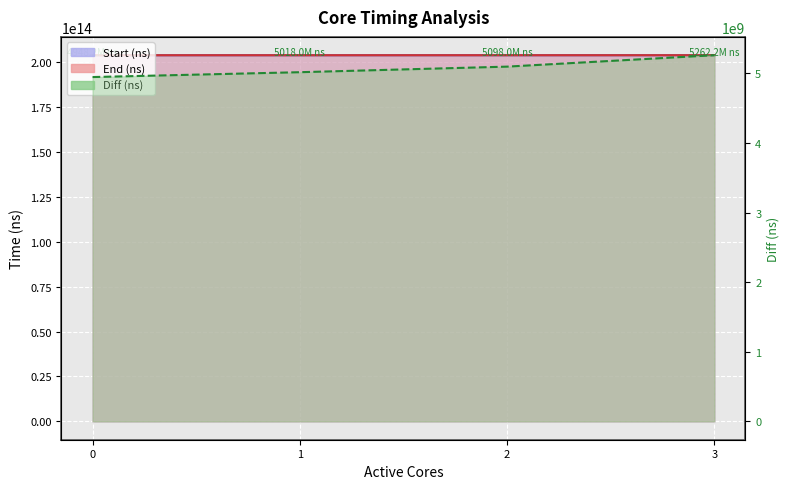

How many lines are shown in the chart?

3